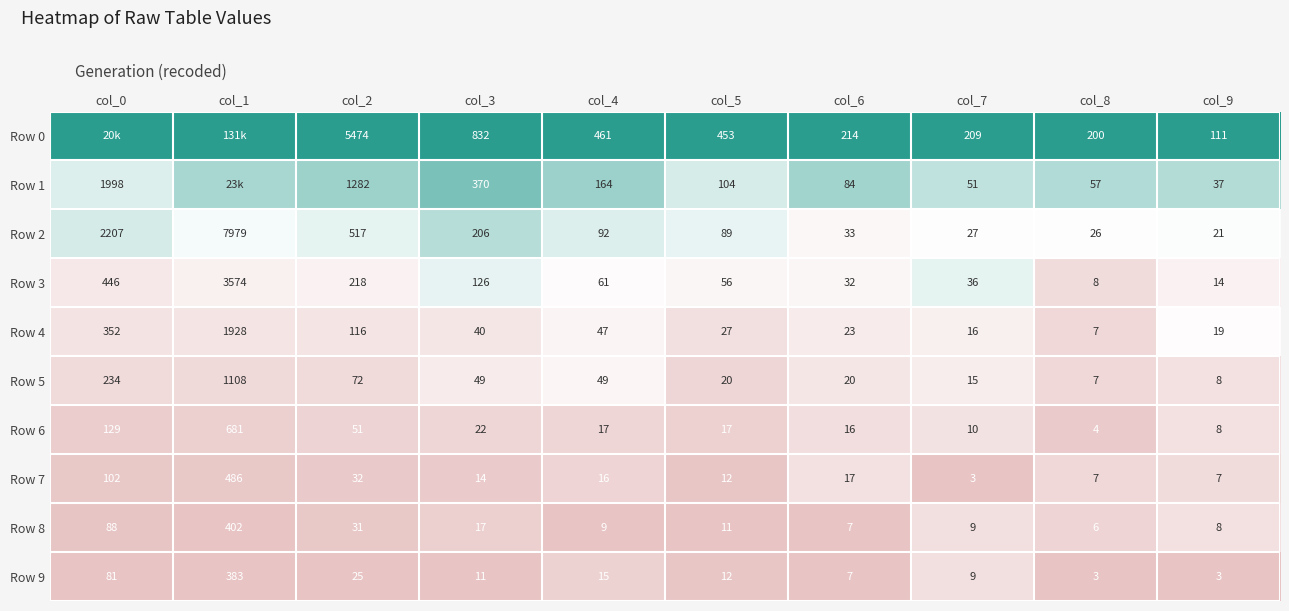

Is the value of Row 5 at col_3 greater than the value of Row 7 at col_5?

Yes